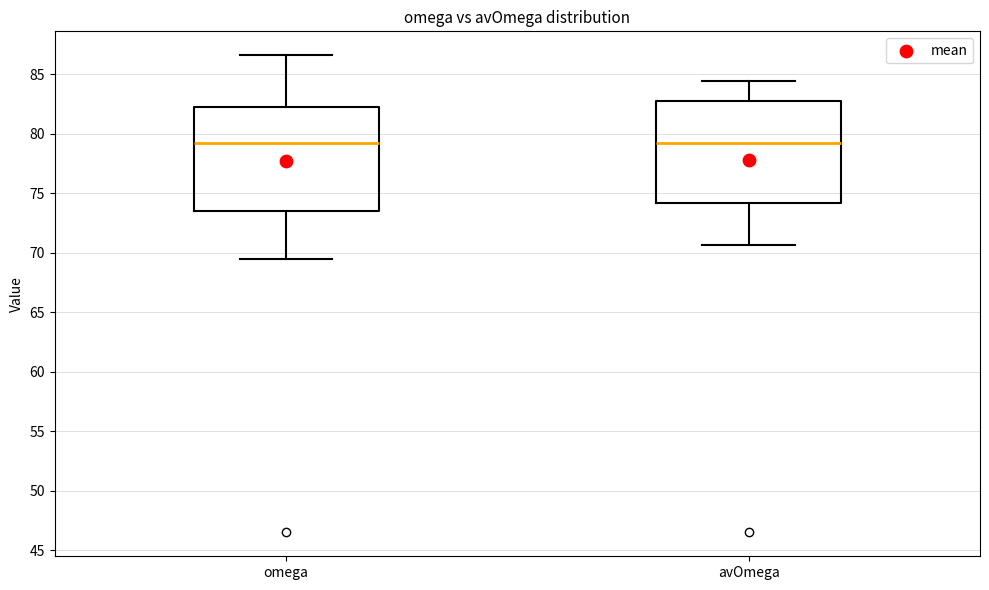

Reading left to right, read every box against the y-axis: the position of its median line, the range the box covers, and the ends of its whiskers. The values are not printed on the chart, so give them approximately, as read against the axis.

omega: median 79.0, box 73.5 to 82.0, whiskers 69.5 to 86.5
avOmega: median 79.5, box 74.0 to 82.5, whiskers 70.5 to 84.5